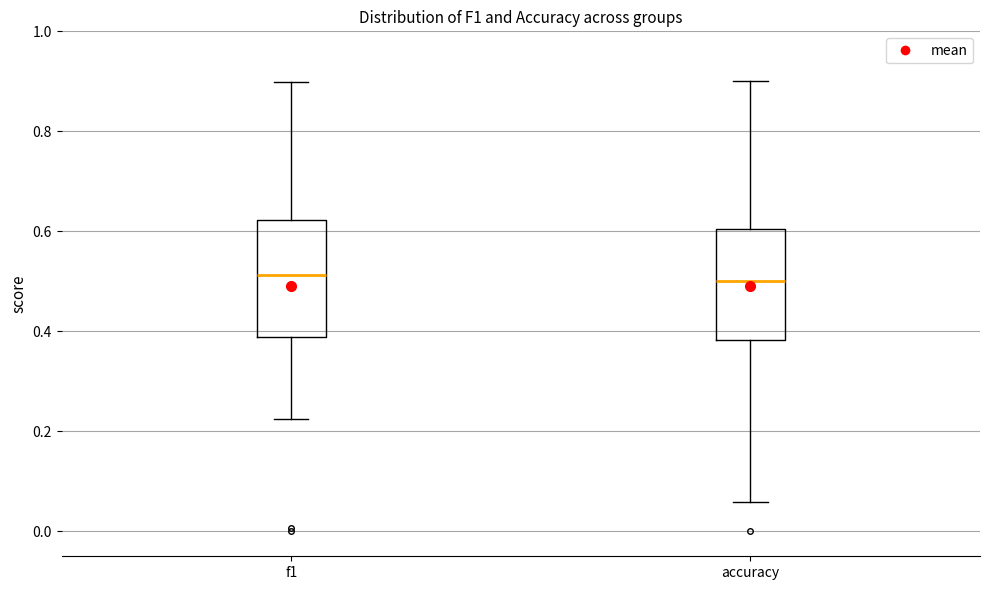

Where is the upper edge of the box for accuracy on the y-axis? The values are not printed on the chart, so give them approximately, as read against the axis.

0.60